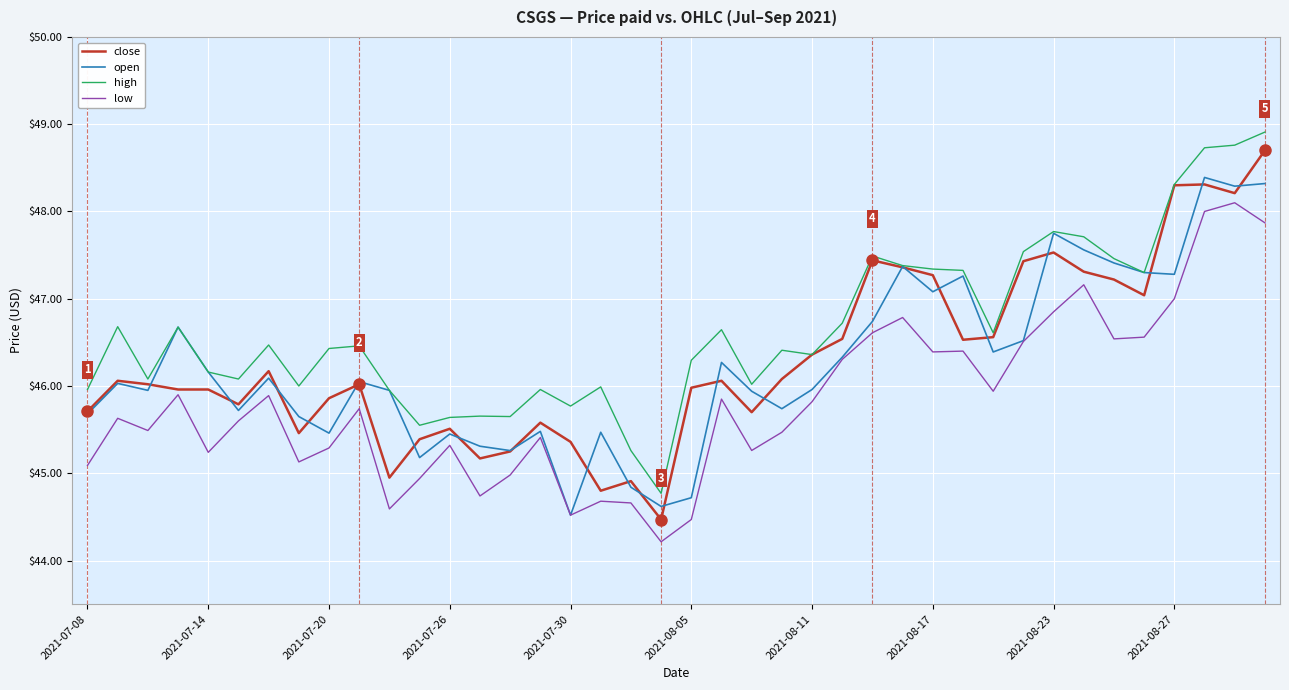

Which series has the largest total across all categories?

high